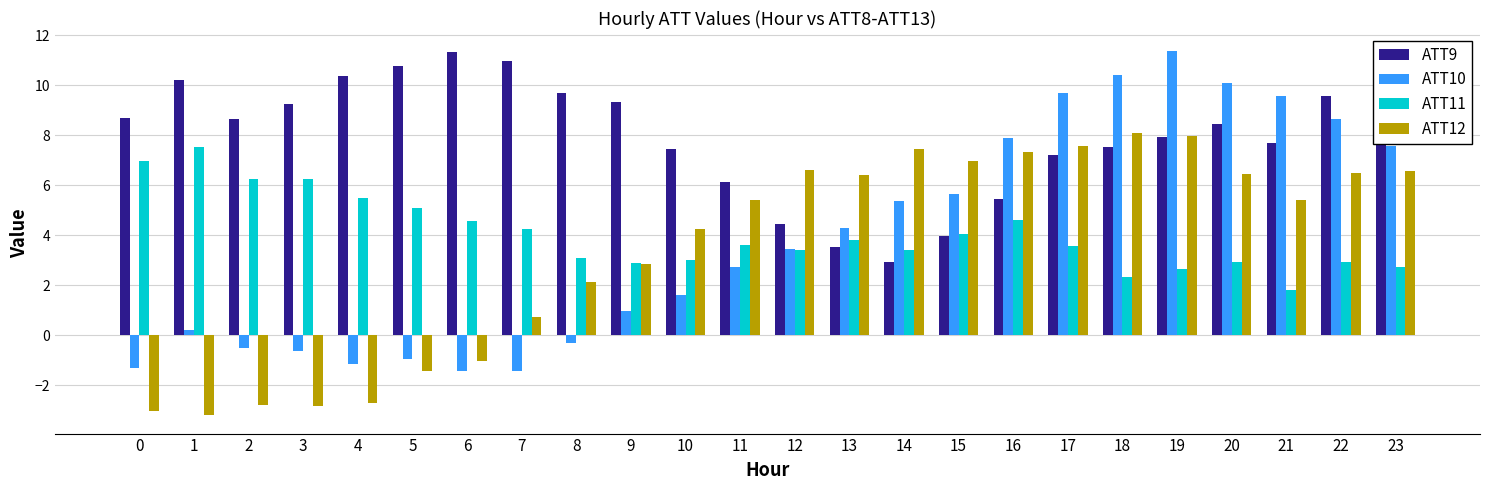

At which label is ATT10 closest to 4?

13